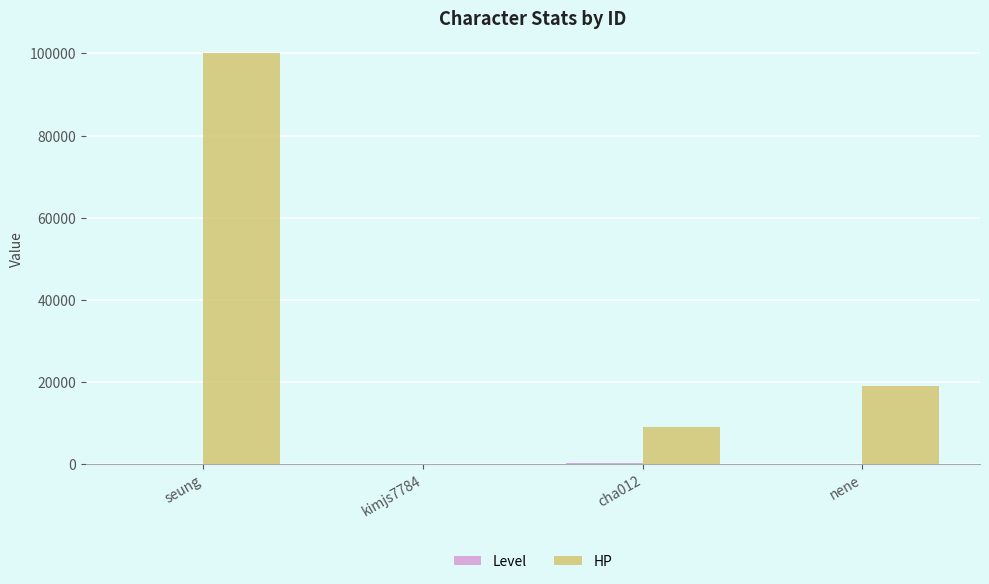

What is the sum of all HP values?

128003